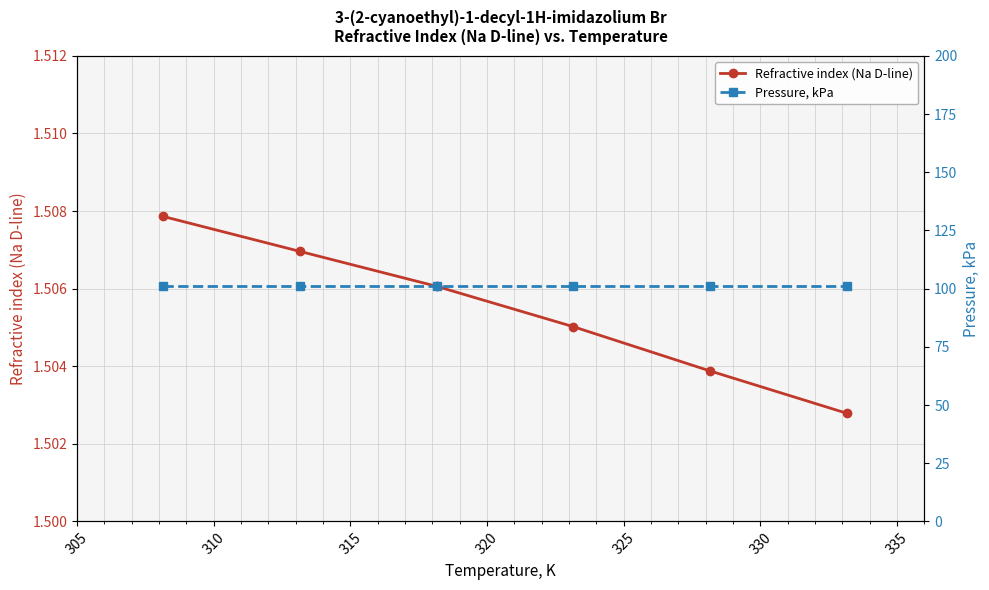

True or false: Refractive index (Na D-line) has more than 0 points higher than both neighbors.

False